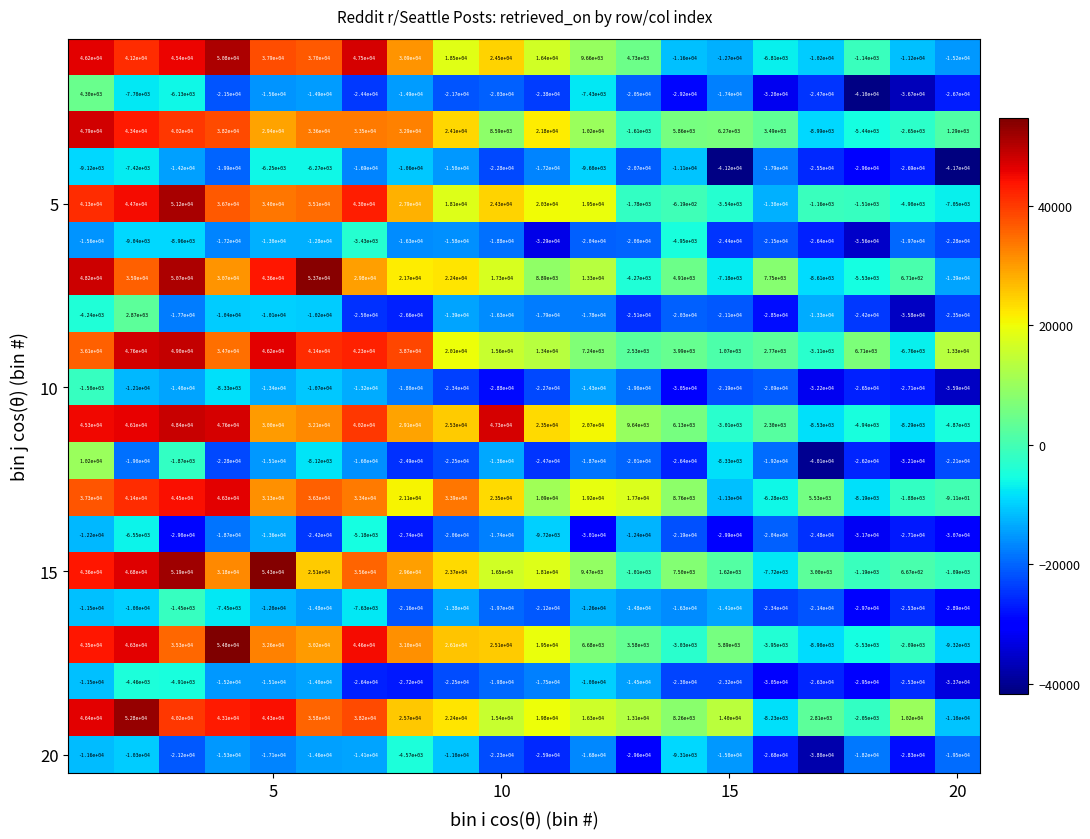

What is the greatest value displayed?

54800.0